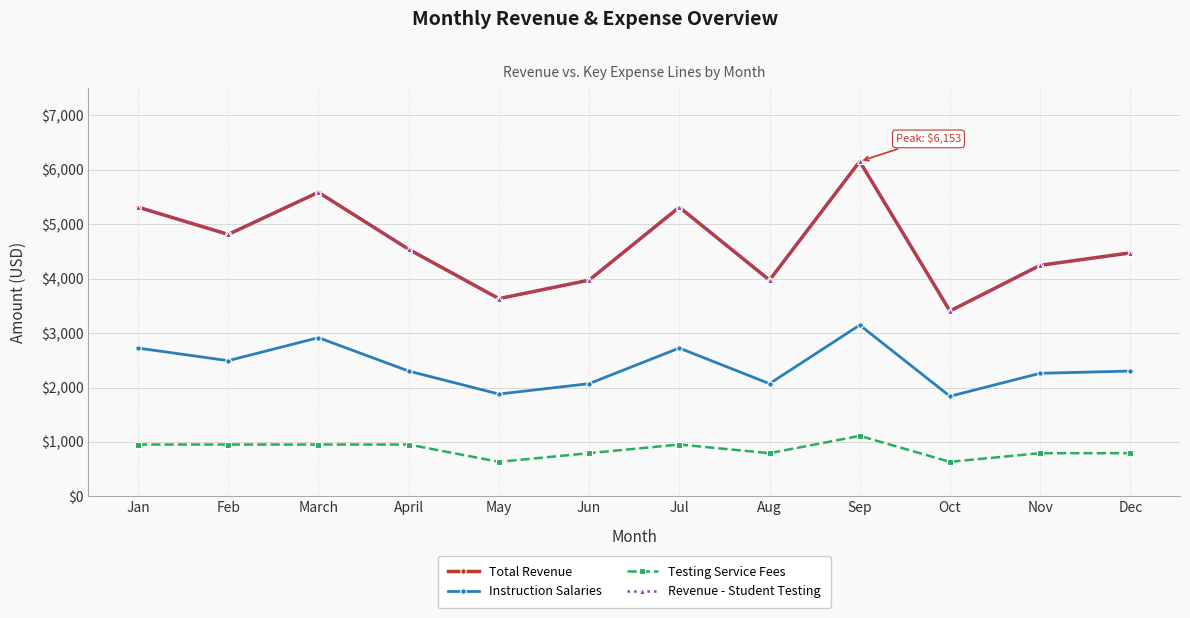

What is the label of the 12th point from the left?

Dec